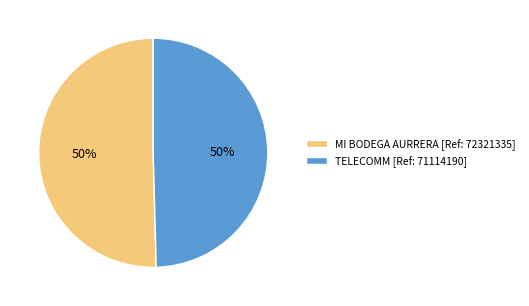

How many slices are in this pie chart?

2